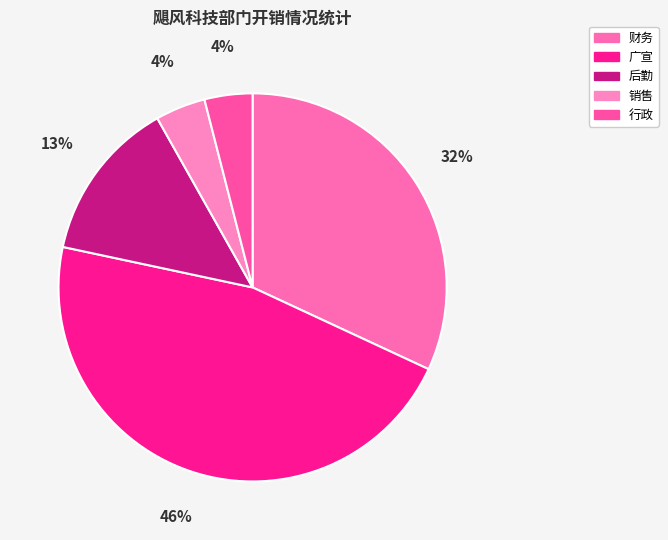

What is the total percentage of 广宣 and 销售?

50.6%